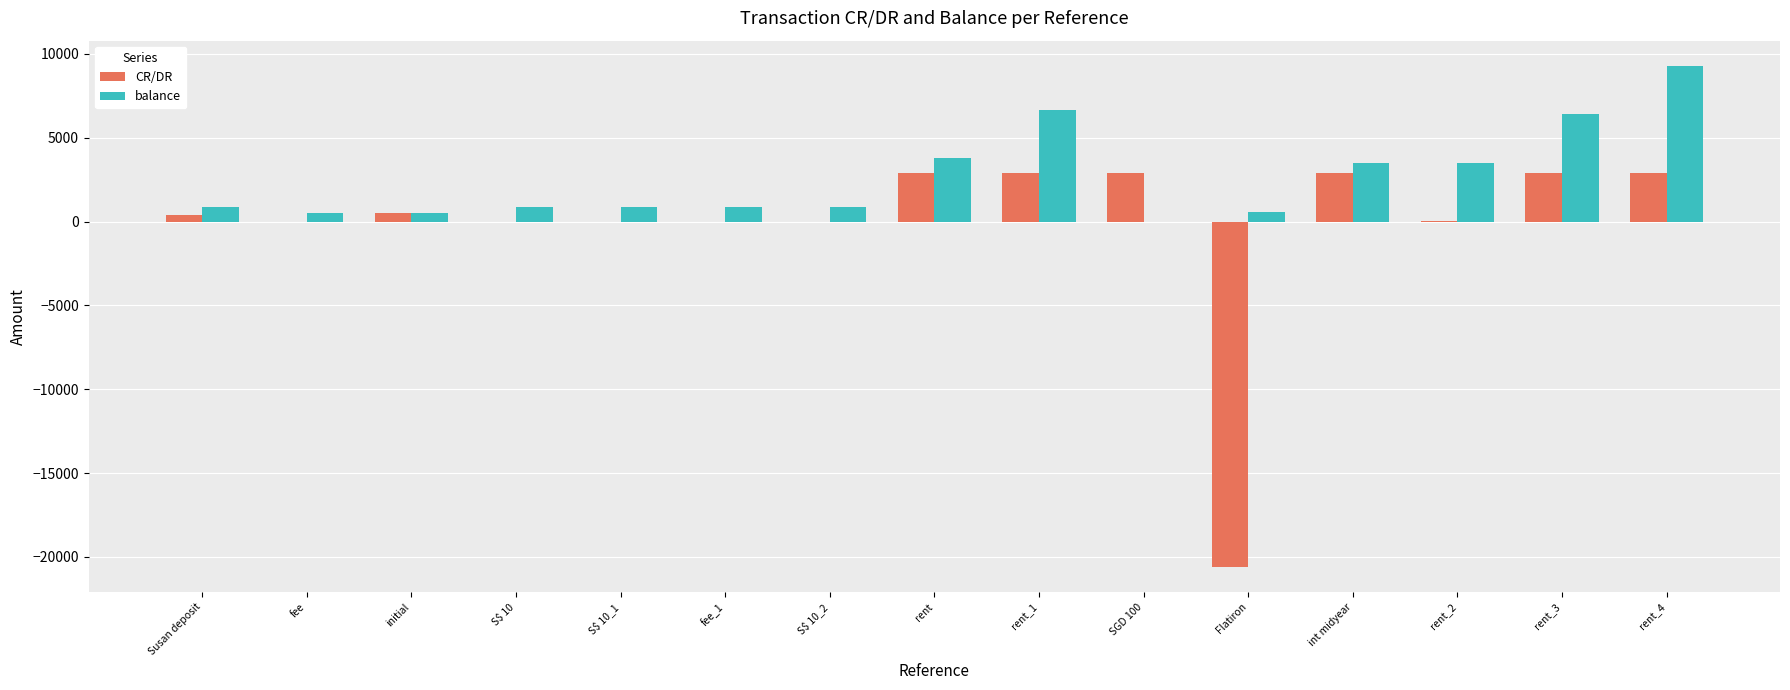

Which series has the largest range (max minus min)?

CR/DR